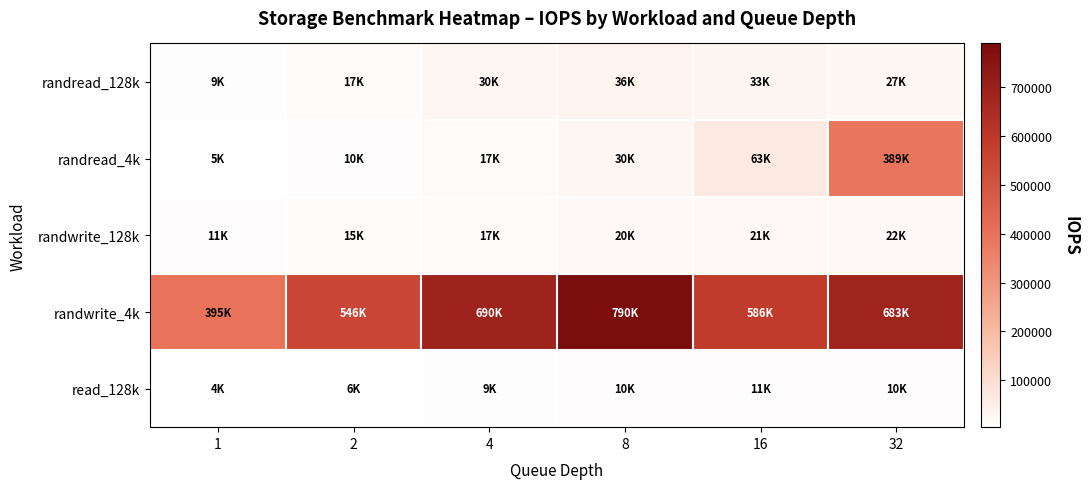

Between 1 and 4, which series saw the biggest shift?

randwrite_4k